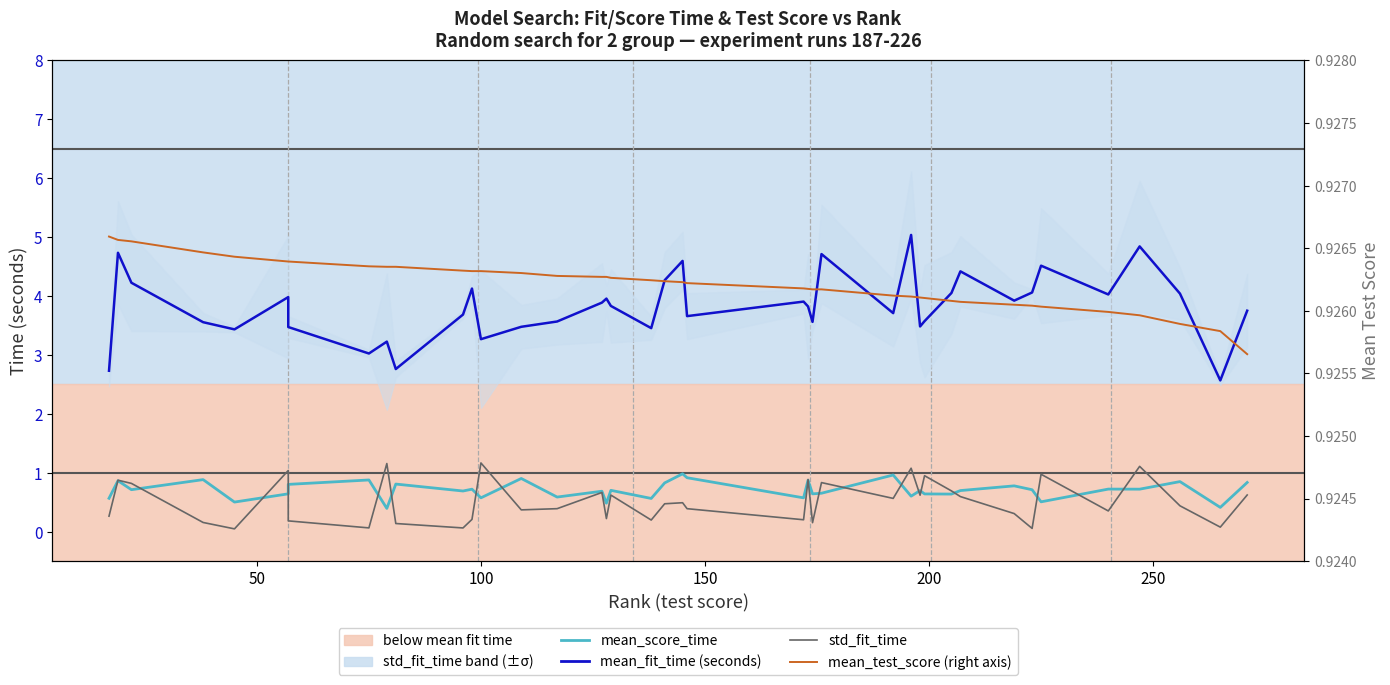

Does the chart have visible grid lines?

No